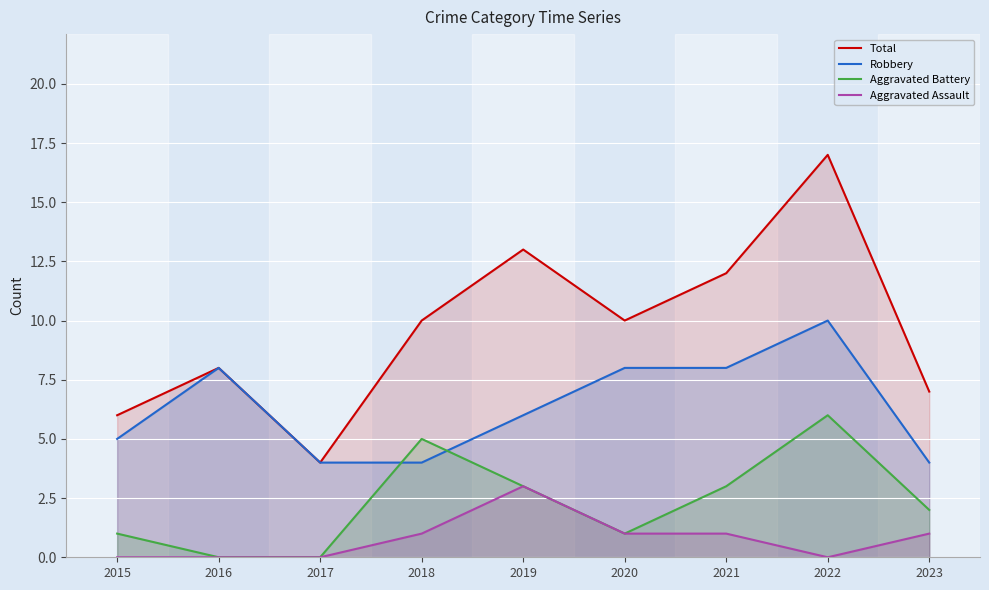

How many lines are shown in the chart?

4